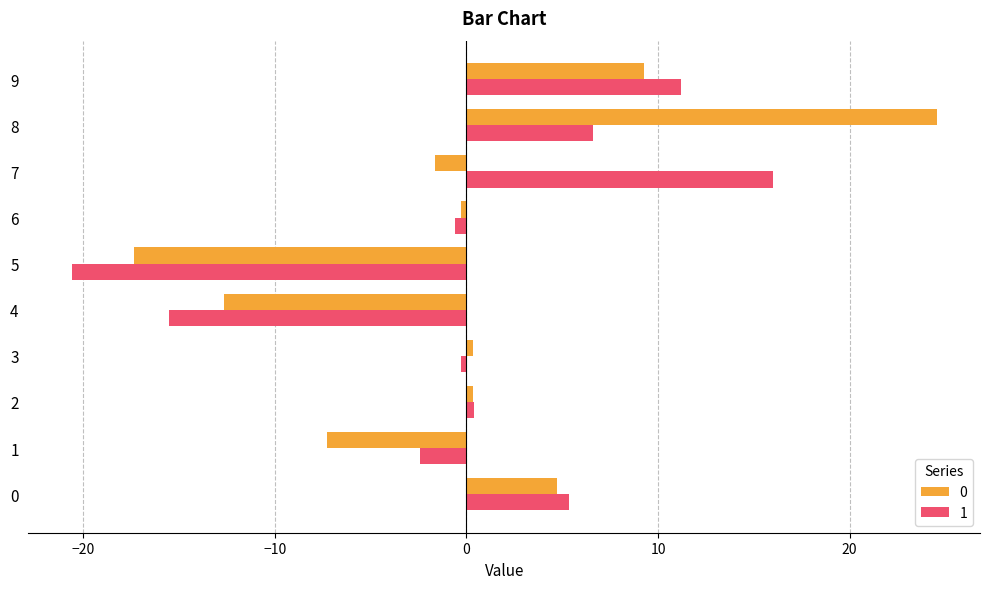

How many values in 1 are above zero?

5